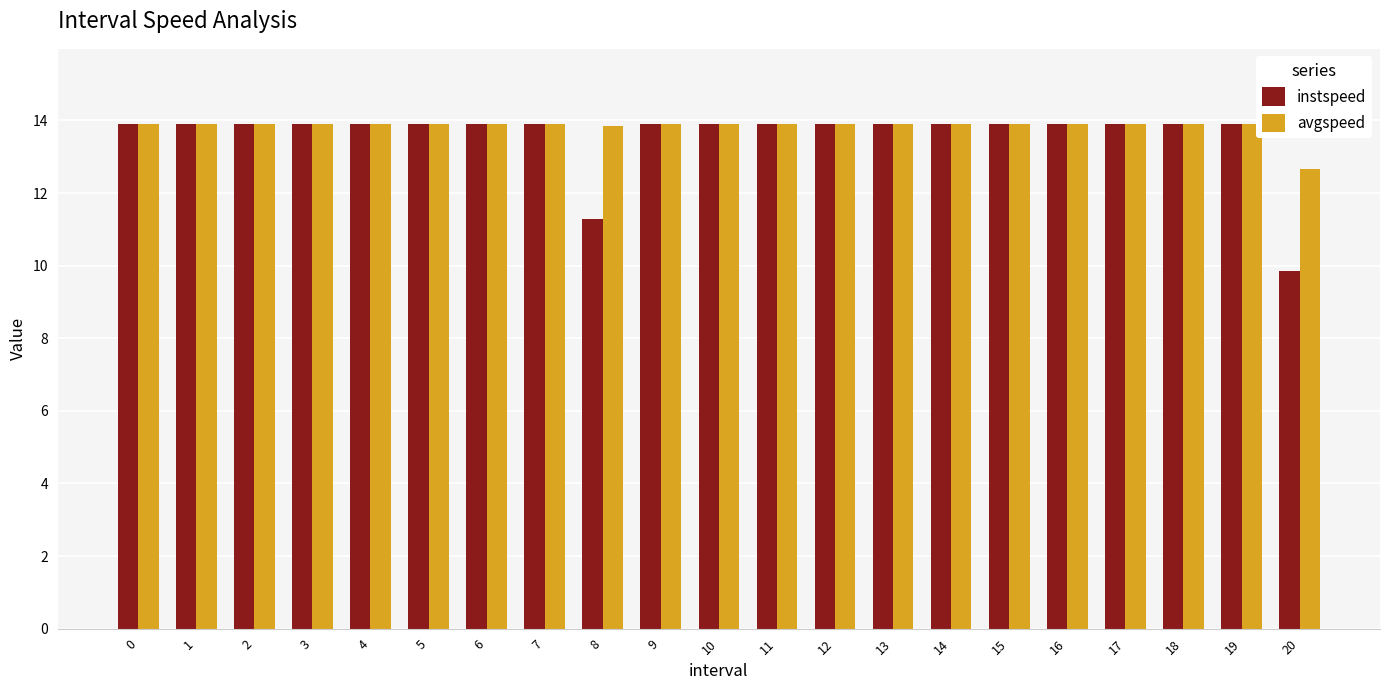

What is the value of the instspeed bar at the 15th from the left?

13.9